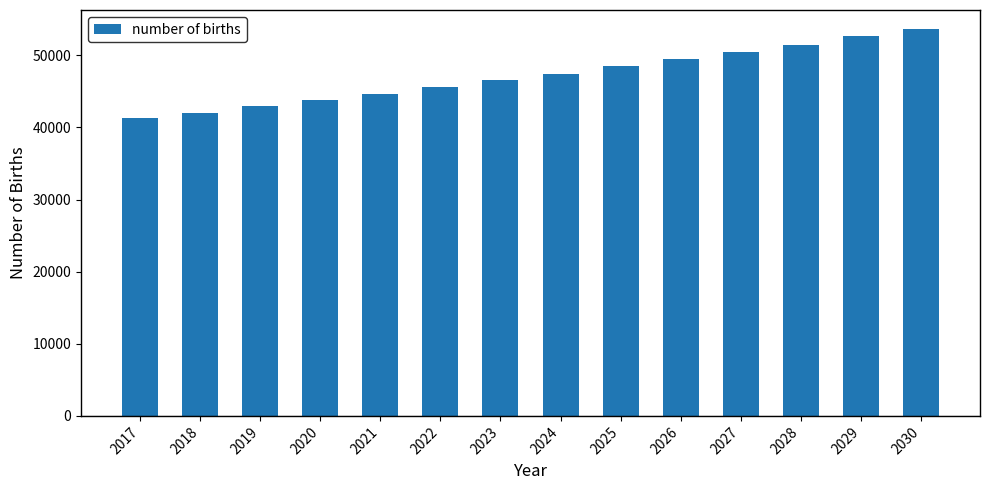

What is the minimum value shown in the chart?

41276.7